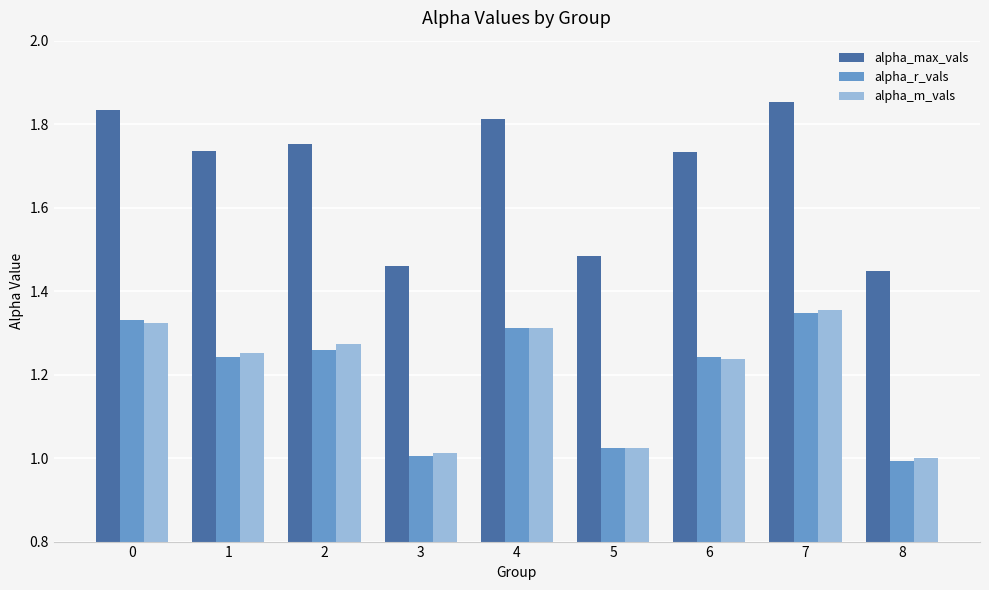

What is the difference between the second highest and minimum values in the alpha_m_vals series?

0.3